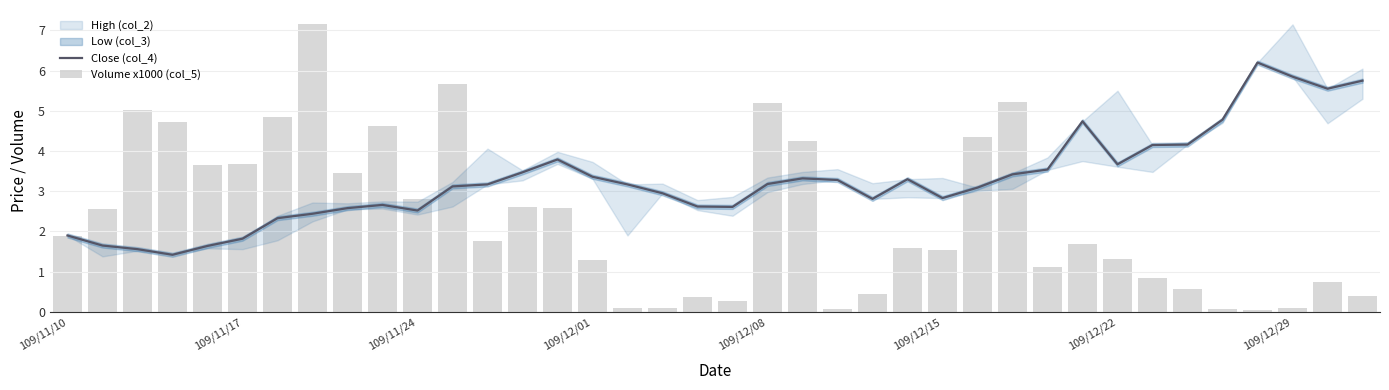

Which label corresponds to the largest value in the chart?

109/12/29